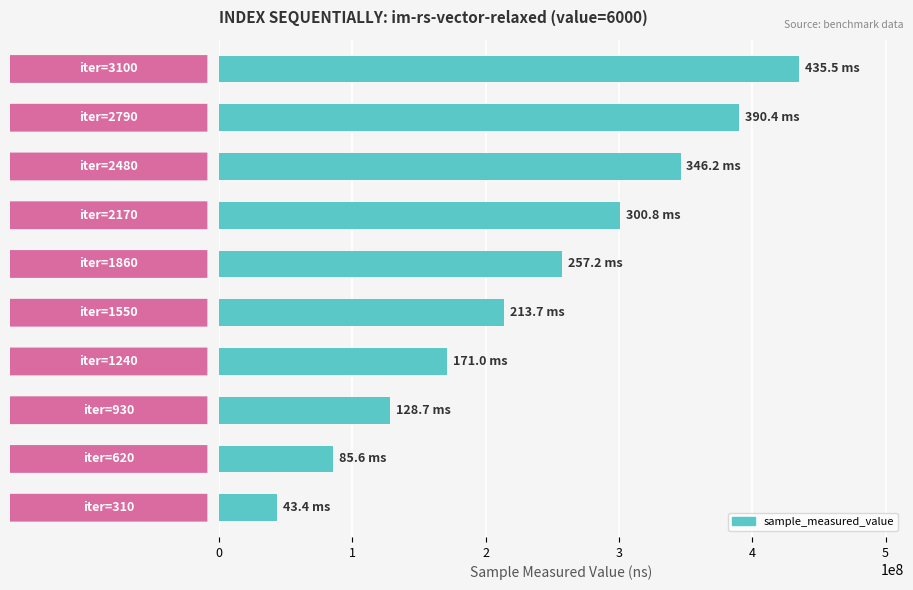

What is the difference between the second highest and minimum values?

346987095